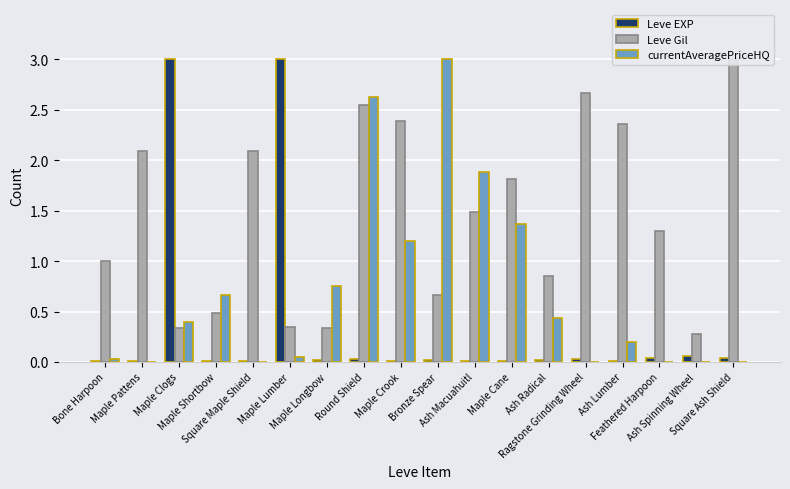

Rank the series by their maximum value, from highest to lowest.

Leve EXP, Leve Gil, currentAveragePriceHQ